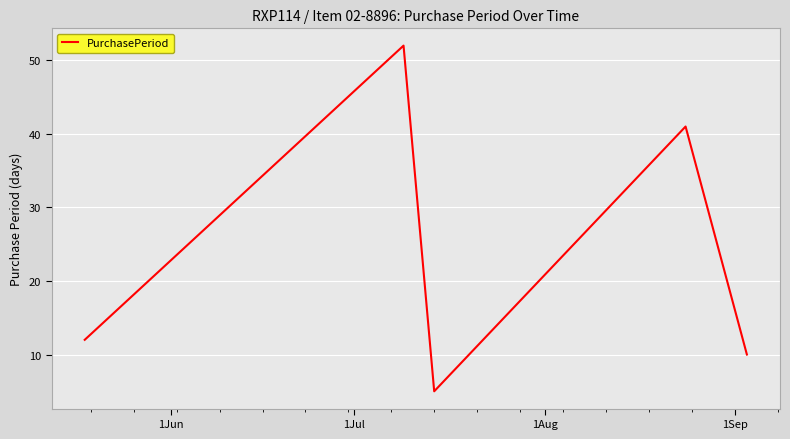

What is the difference between the maximum and minimum values?

47